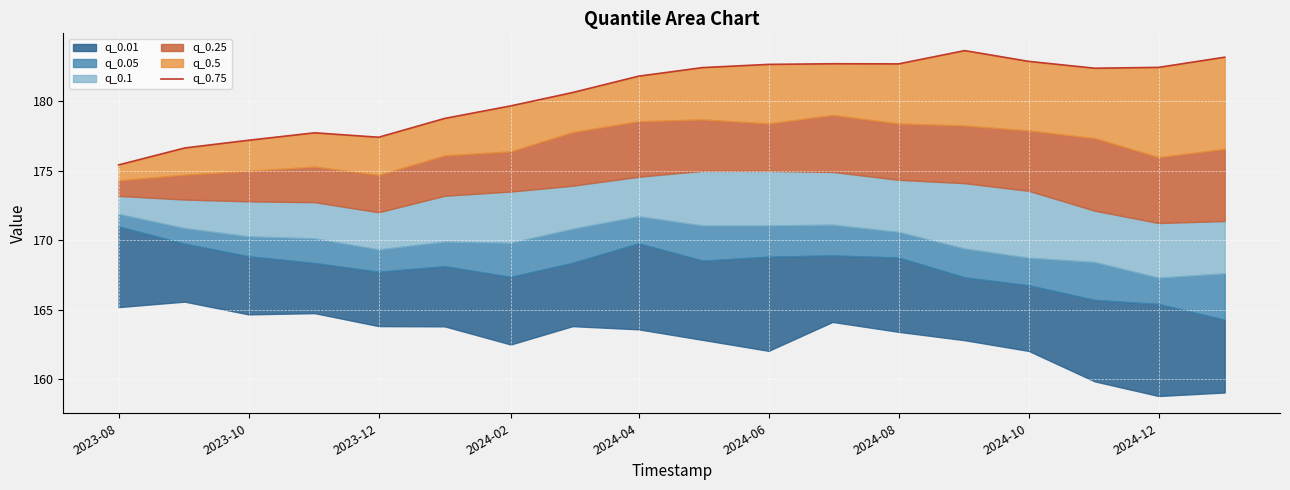

What is the average value?

180.6